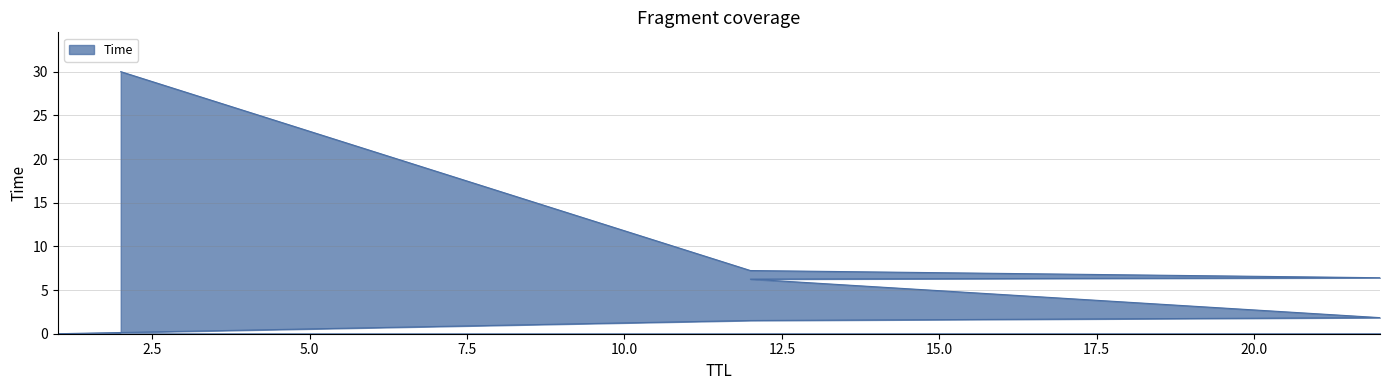

What is the change in value from 22 to 12?

+0.8